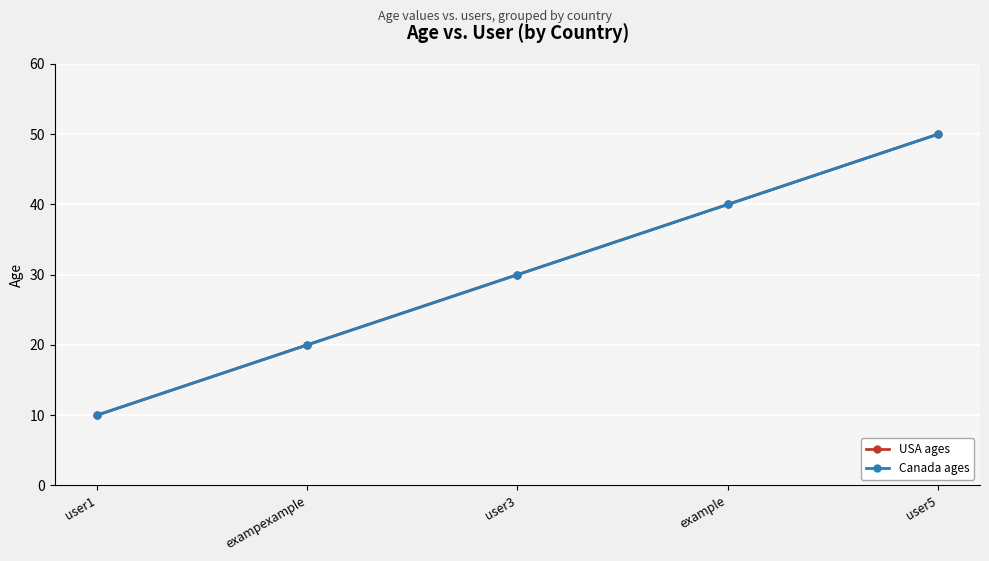

Is this an area chart (filled region under the line)?

No